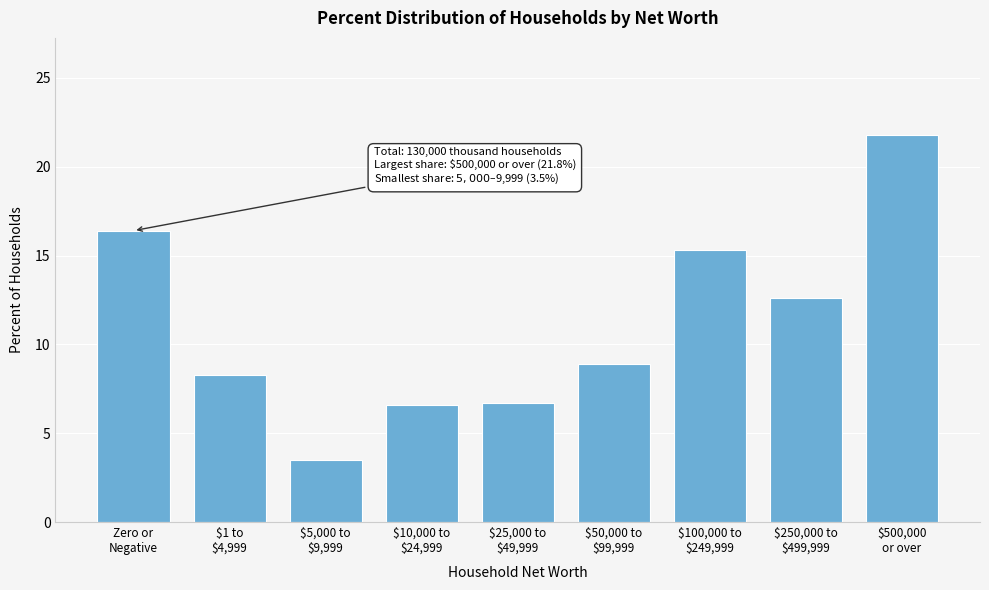

What is the difference between the second highest and minimum values?

12.9